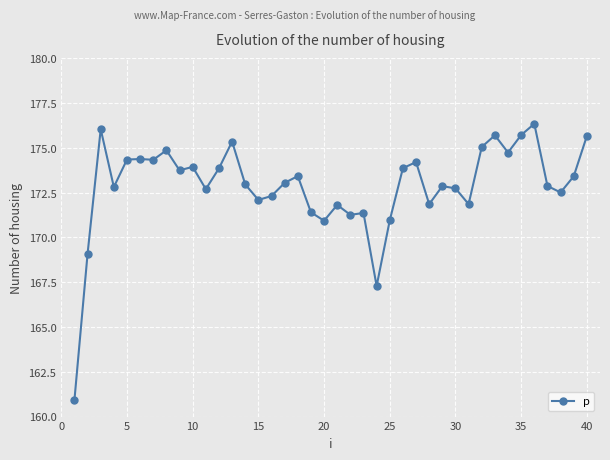

True or false: there are more than 1 points higher than both neighbors.

True